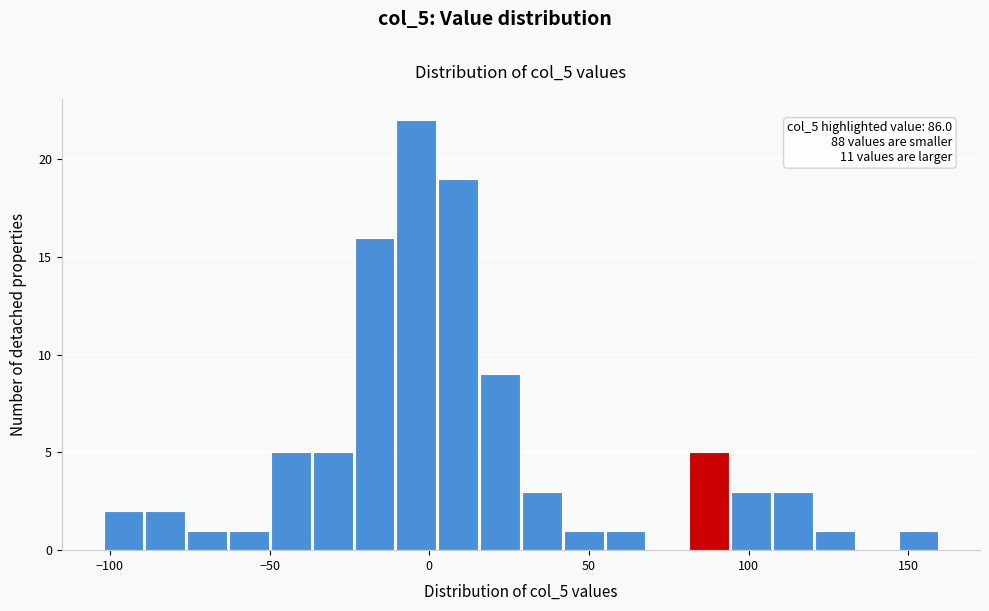

Around what value on the x-axis is the tallest bar? Give the approximate position of its centre, as read against the axis.

-5